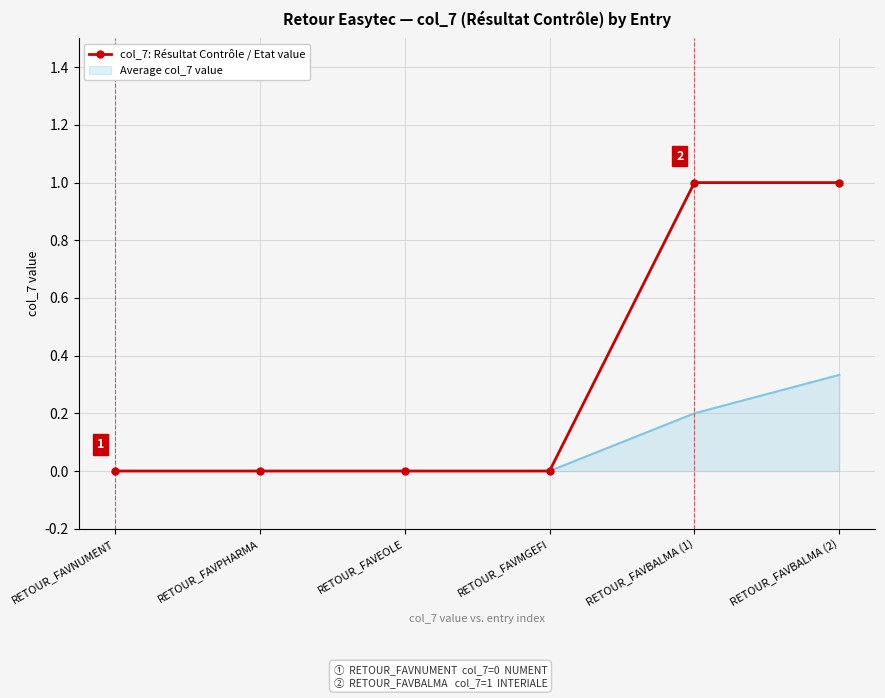

Which category has the highest value in the Average col_7 value series?

RETOUR_FAVBALMA (2)